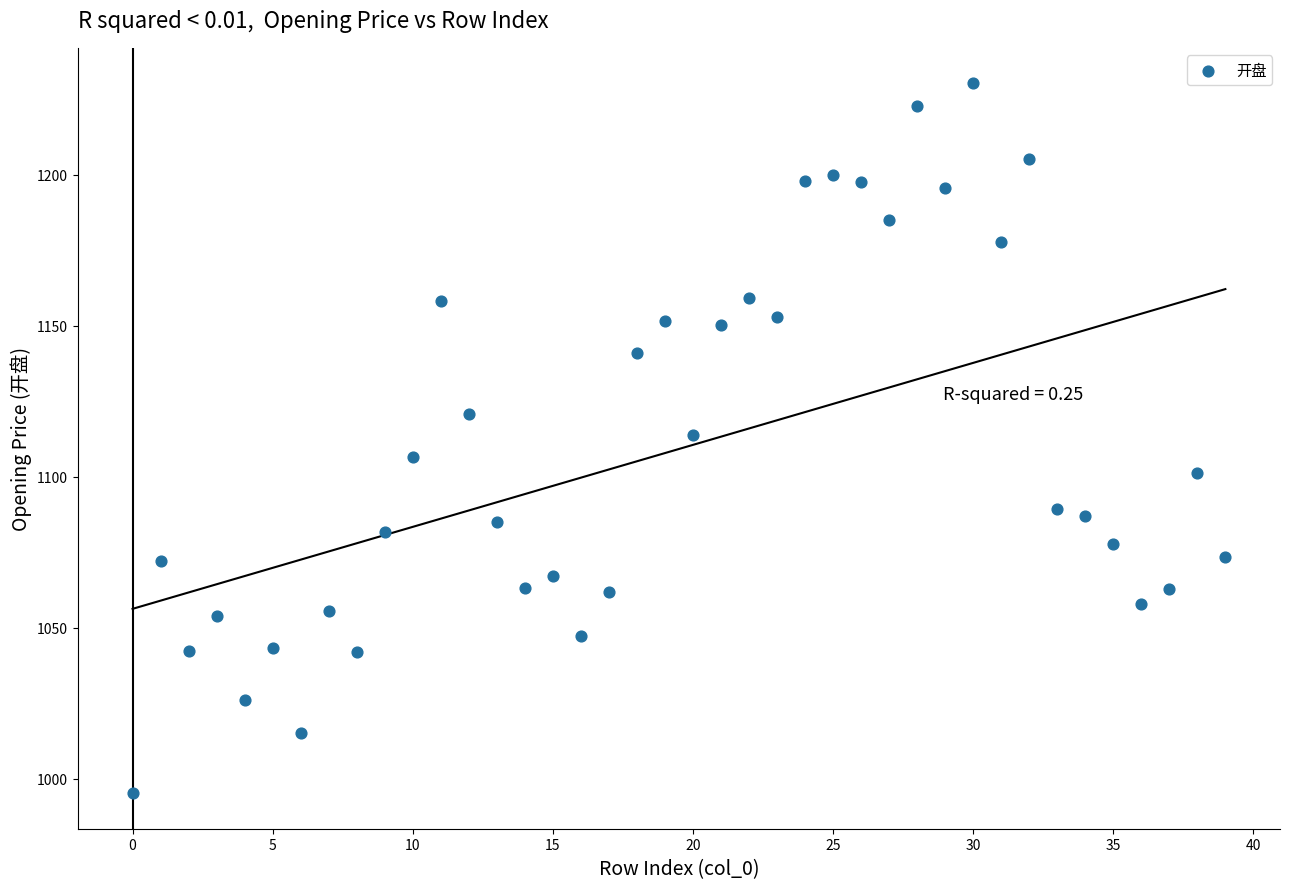

How many data points are displayed?

40